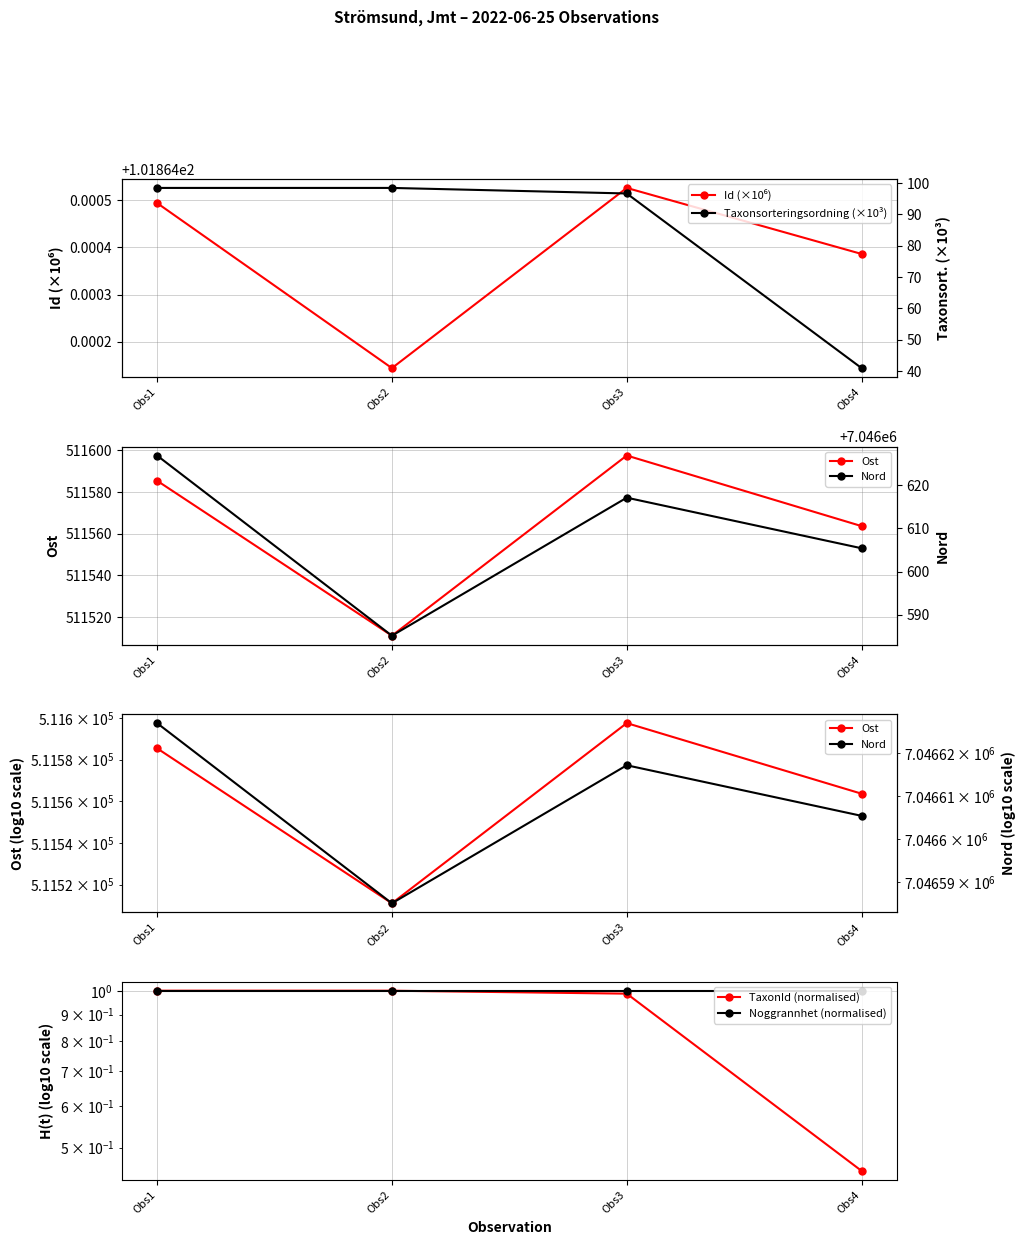

Which has a higher value, Obs2 or Obs4?

Obs4